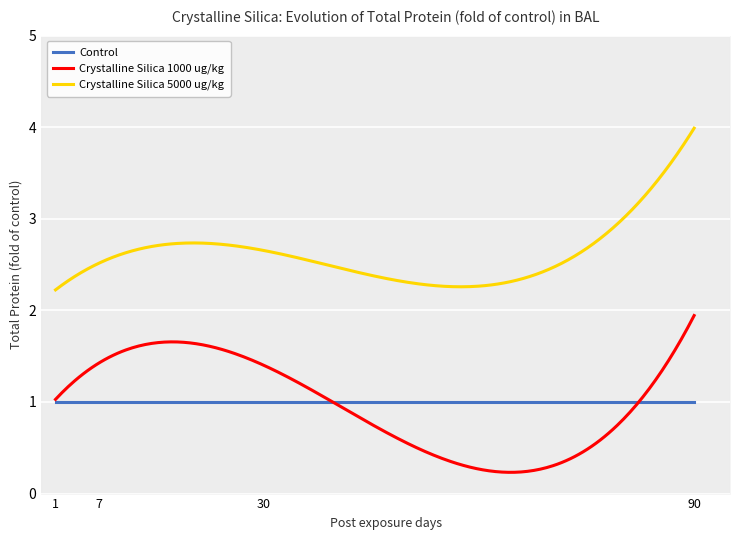

Count the number of data series in this chart.

3